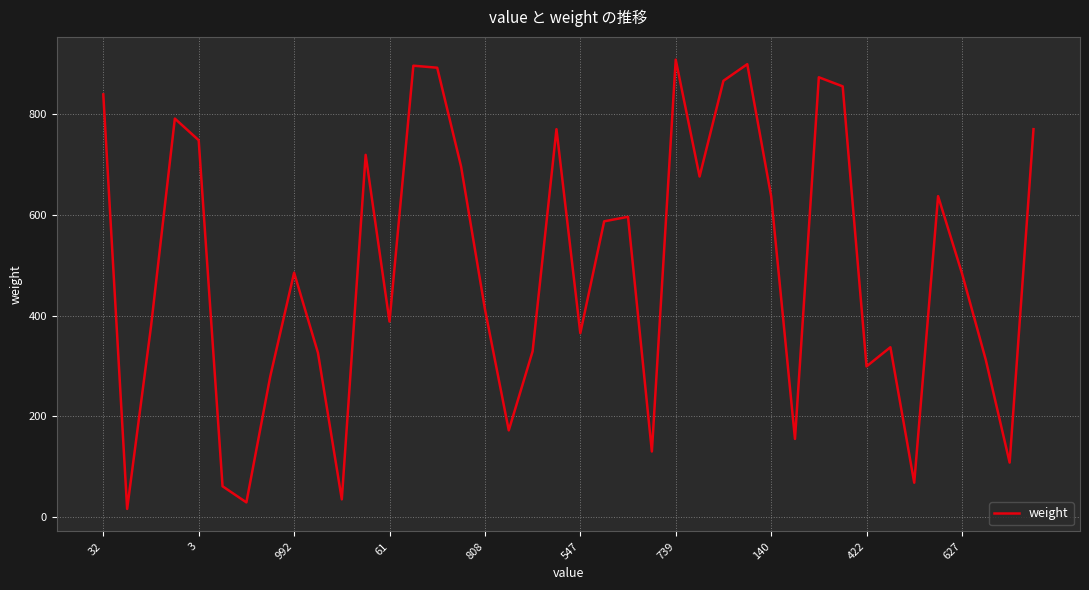

What is the greatest value displayed?

908